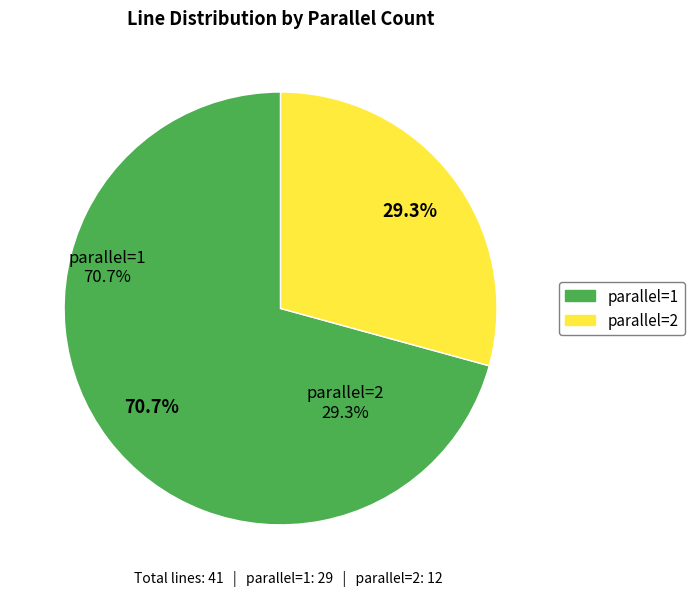

Approximately how many times larger is the value at parallel=1 compared to parallel=2?

2.4